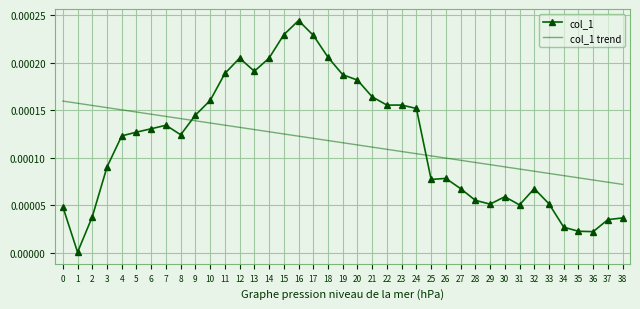

True or false: col_1 trend and col_1 cross at least once.

True